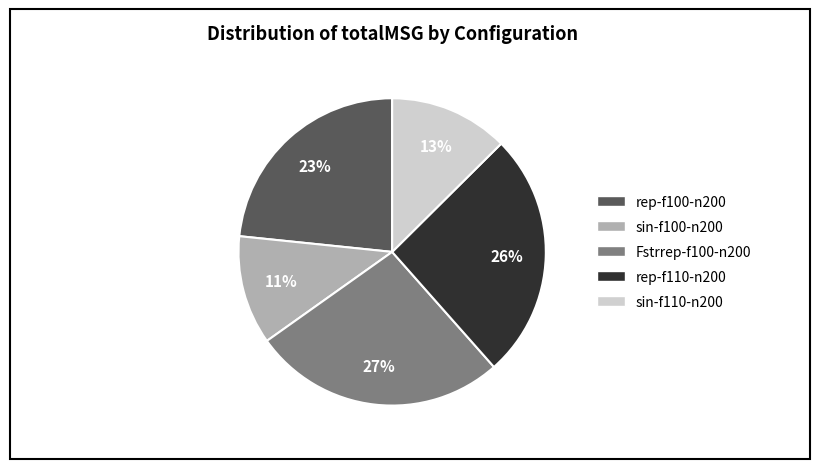

Does any single category account for the majority?

No